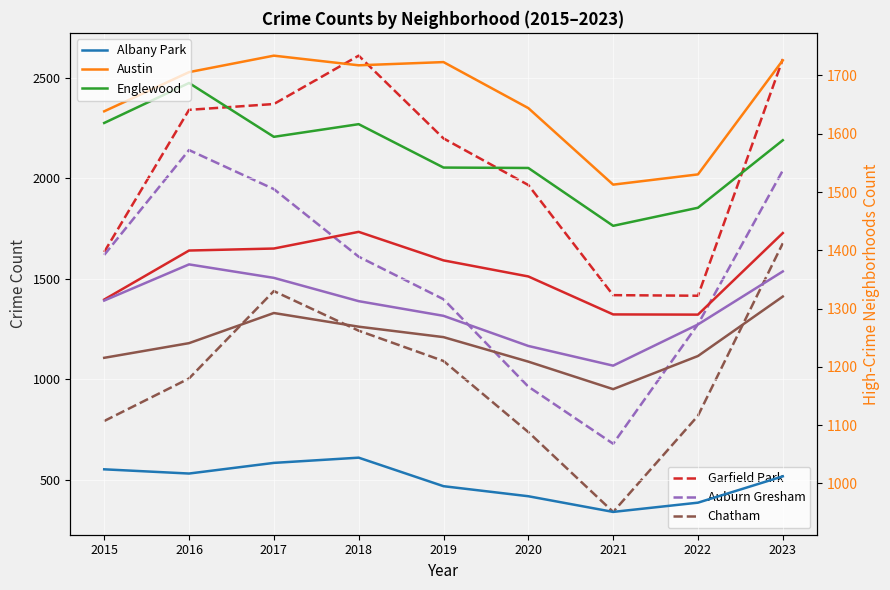

Read the Garfield Park value at 2020, to the nearest 10.

1510